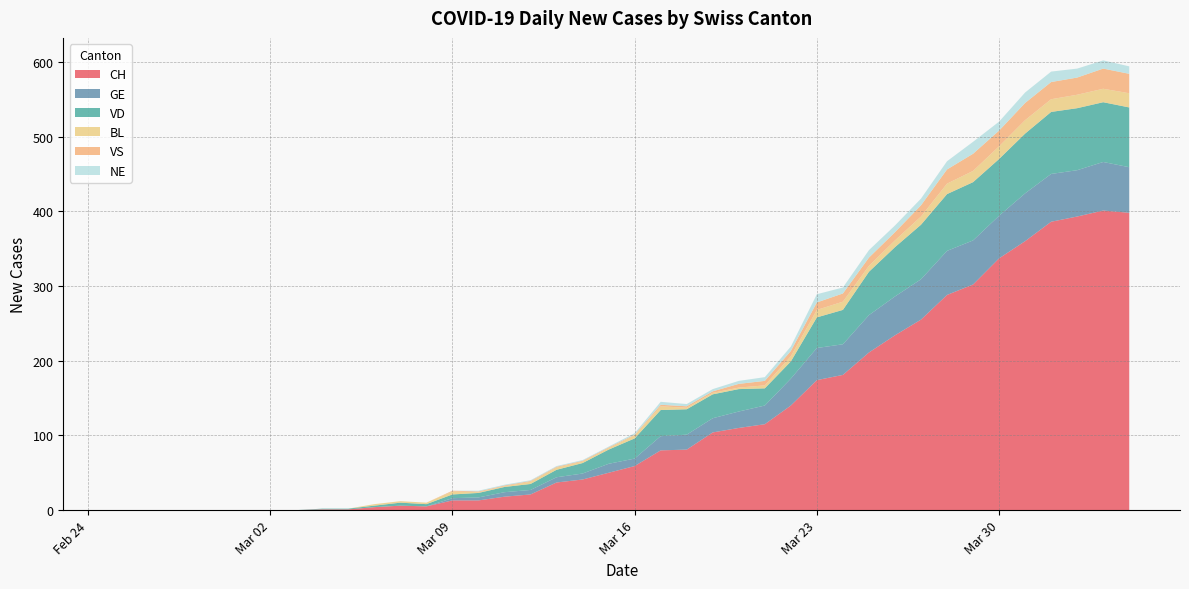

Reading right to left, what are all the values shown in this chart?

CH: 398	401	393	386	360	337	302	288	255	234	211	181	174	140	115	110	104	81	80	59	50	41	37	21	18	13	13	5	6	4	1	1	0	0	0	0	0	0	0	0
GE: 61	65	62	64	64	57	59	59	54	52	50	41	43	36	25	22	19	20	19	10	12	8	7	6	6	4	3	0	0	0	0	0	0	0	0	0	0	0	0	0
VD: 80	80	83	83	80	76	78	76	73	66	58	46	41	23	23	30	32	34	35	27	19	14	10	8	7	6	5	3	4	2	1	1	0	0	0	0	0	0	0	0
BL: 19	18	18	17	18	17	15	14	11	9	8	11	10	7	4	2	2	2	5	4	2	2	3	3	1	1	4	2	2	2	0	0	0	0	0	0	0	0	0	0
VS: 26	27	23	23	23	21	23	19	15	11	11	11	10	7	6	5	2	2	2	1	1	1	1	1	1	1	1	0	0	0	0	0	0	0	0	0	0	0	0	0
NE: 10	11	12	14	14	12	16	11	9	9	10	8	11	6	5	4	3	3	4	2	1	1	1	1	1	1	0	0	0	0	0	0	0	0	0	0	0	0	0	0